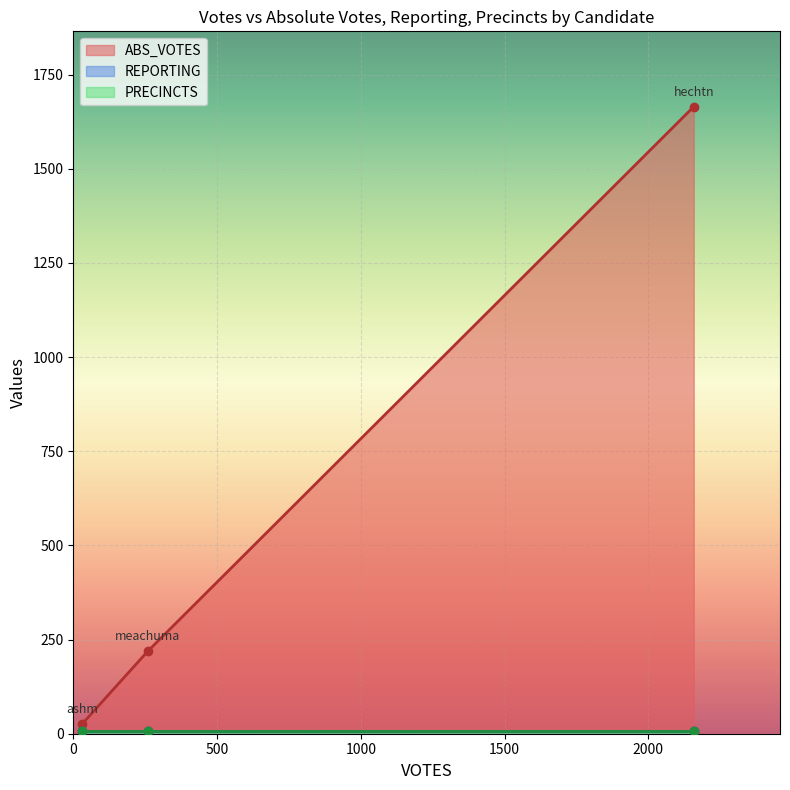

What is the value of the PRECINCTS point at the 3rd from the left?

8